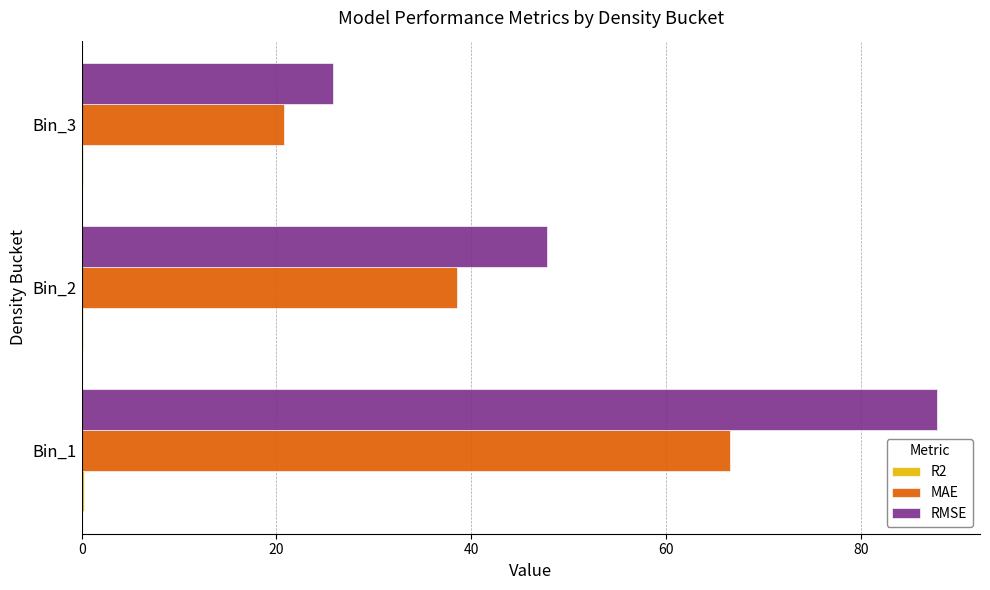

What is the average value of the MAE series?

42.0